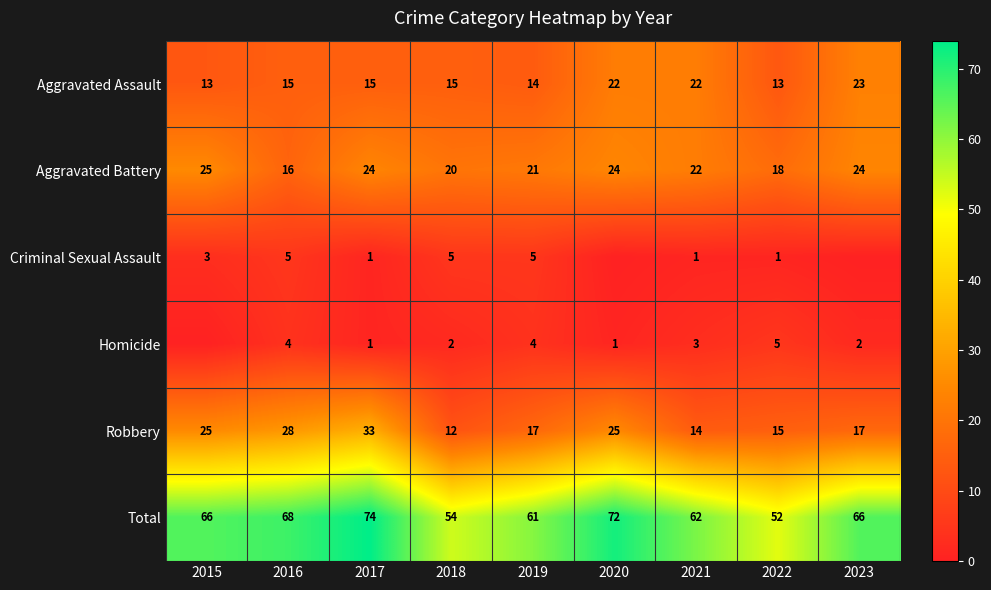

What is the difference between the highest and lowest values at 2015?

66